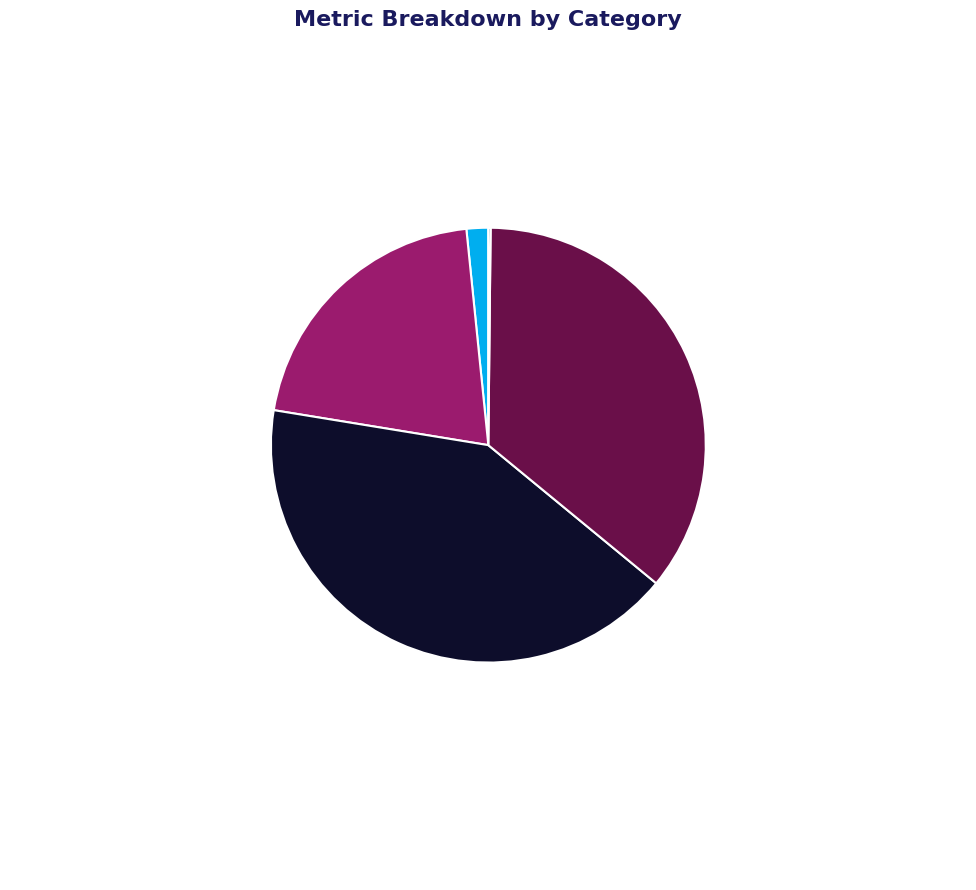

Does any single category account for the majority?

No